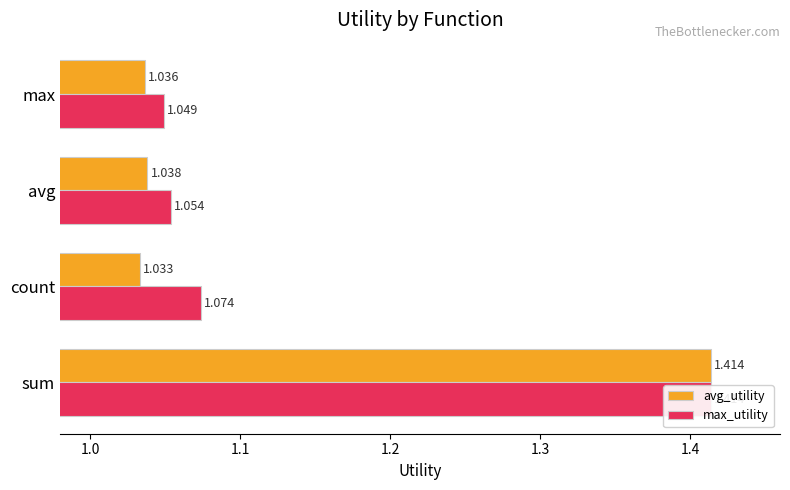

What is the difference between the maximum and minimum values in the avg_utility series?

0.4